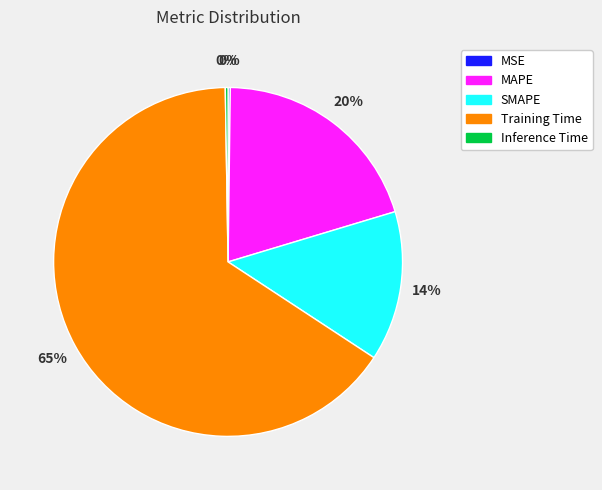

Which category accounts for the majority?

Training Time